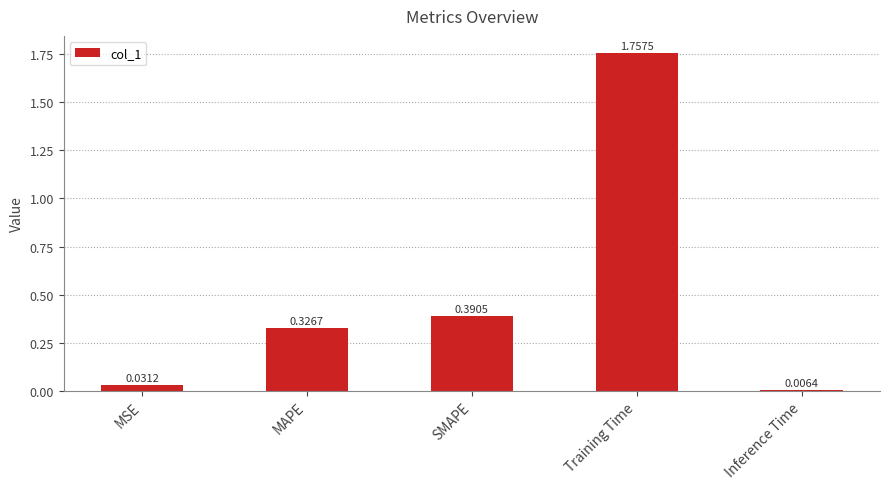

Where is the data nearest to the value 0?

Inference Time